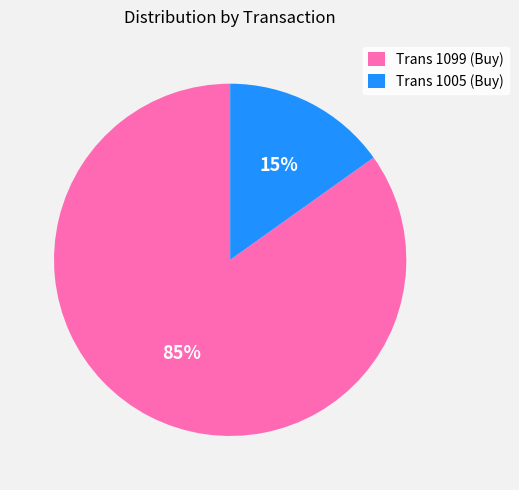

Between Trans 1005 (Buy) and Trans 1099 (Buy), which is larger?

Trans 1099 (Buy)